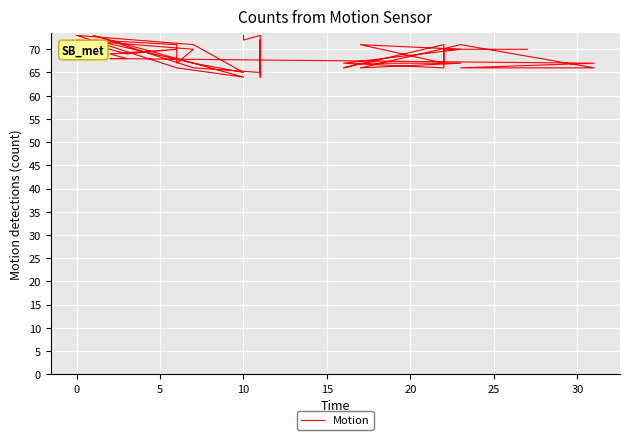

Between 5 and 15, which is larger?

5